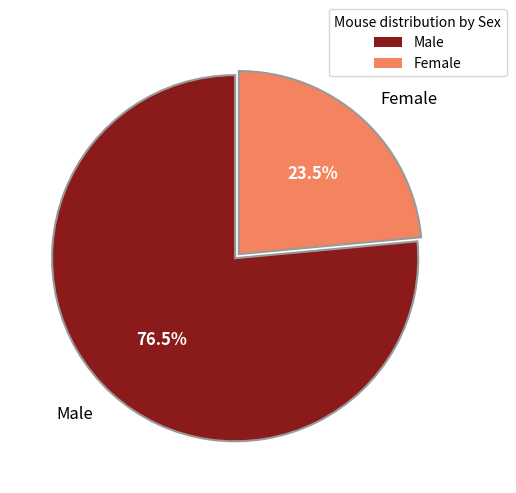

Is the sum of Female and Male greater than half?

Yes